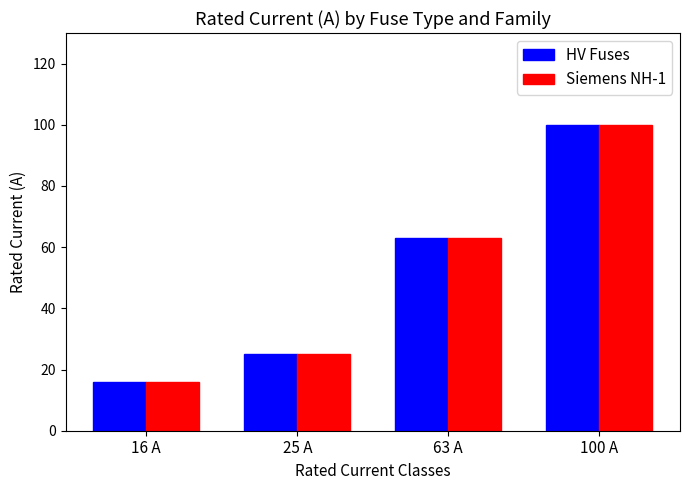

Is the value of Siemens NH-1 at 25 A greater than the value of HV Fuses at 63 A?

No